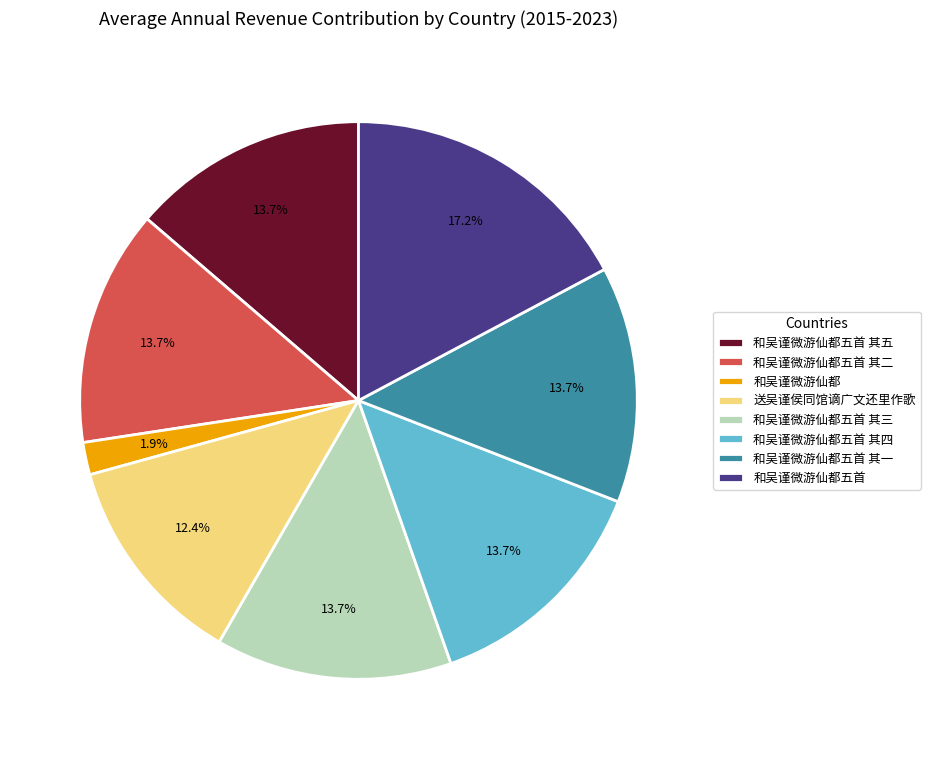

Is 和吴谨微游仙都五首 其一 the majority of the pie?

No